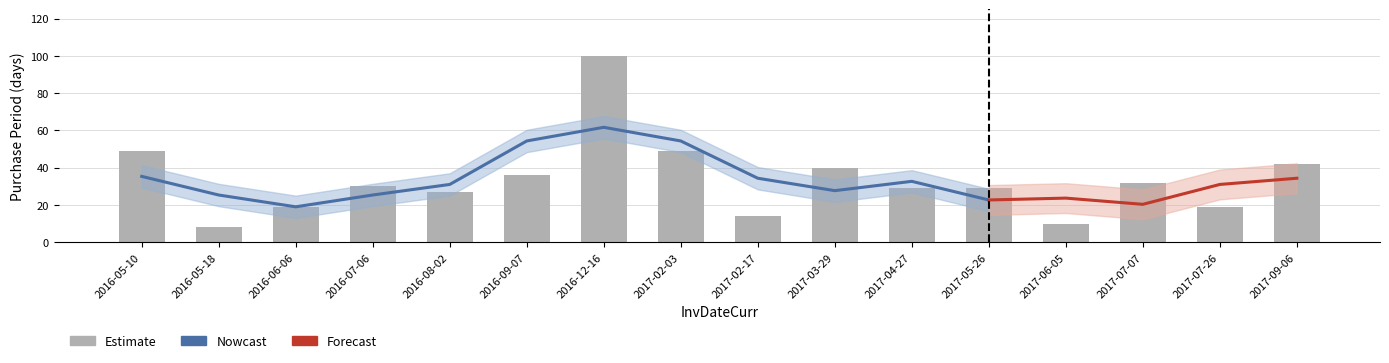

How many data points are above 30?

7